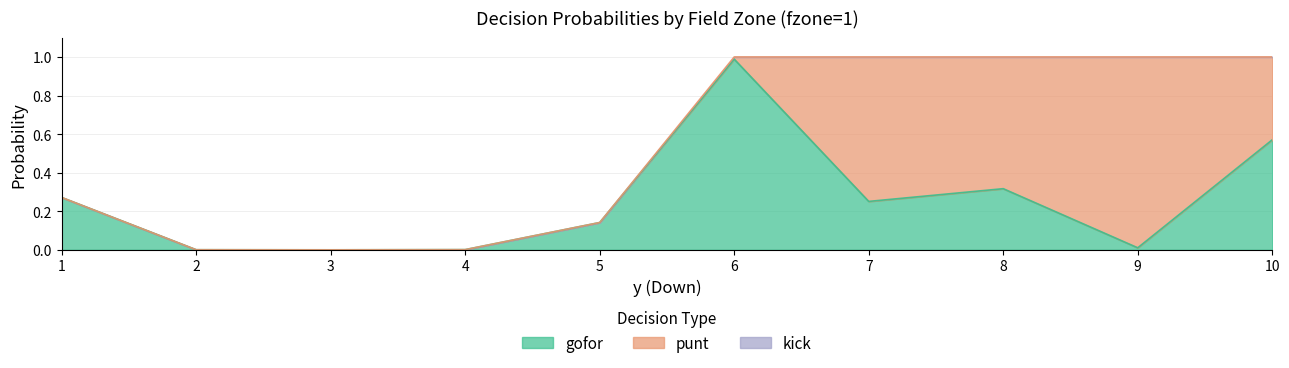

At which label does gofor reach its minimum?

3